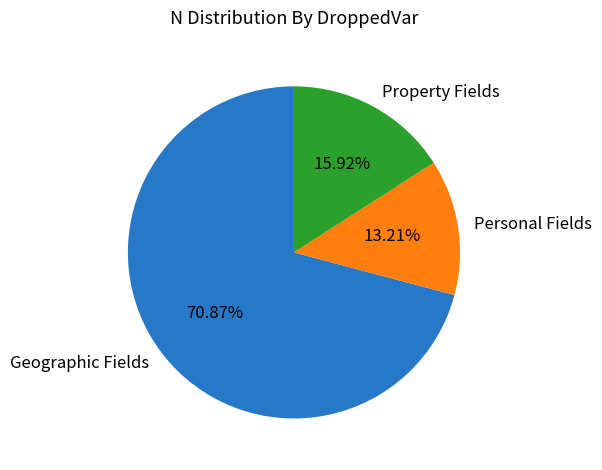

Does Property Fields represent more than half of the total?

No